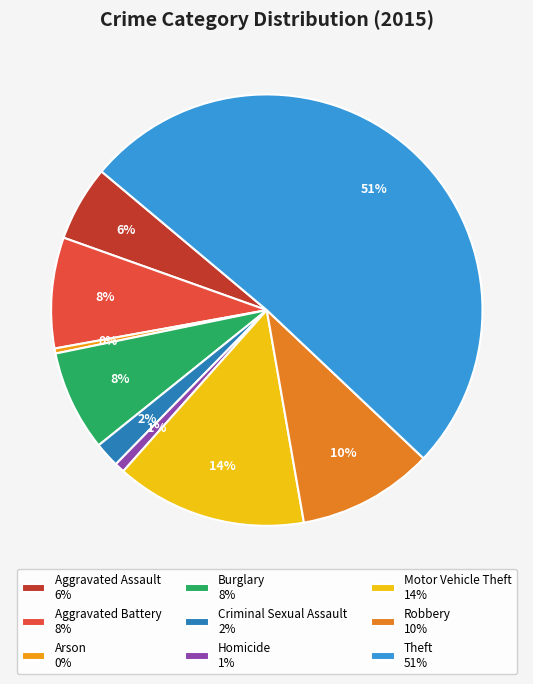

The Homicide slice represents 8% of the pie. True or false?

False